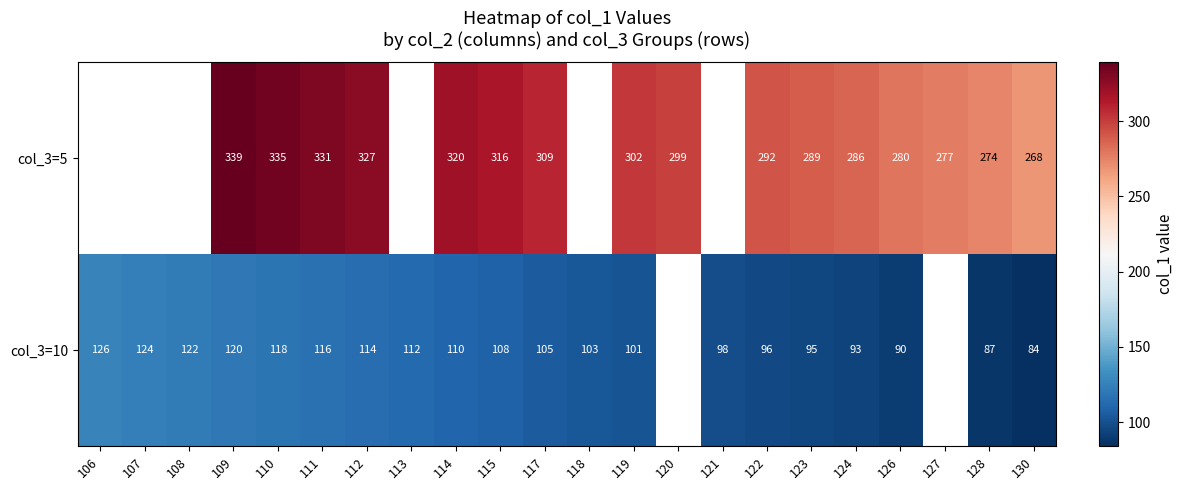

What is the spread (max minus min) of values at 122?

196